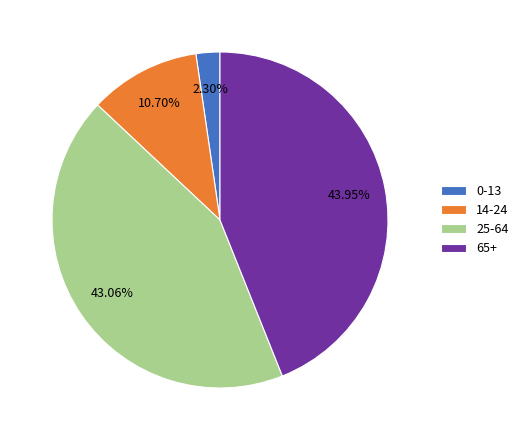

Which has a higher value, 0-13 or 14-24?

14-24